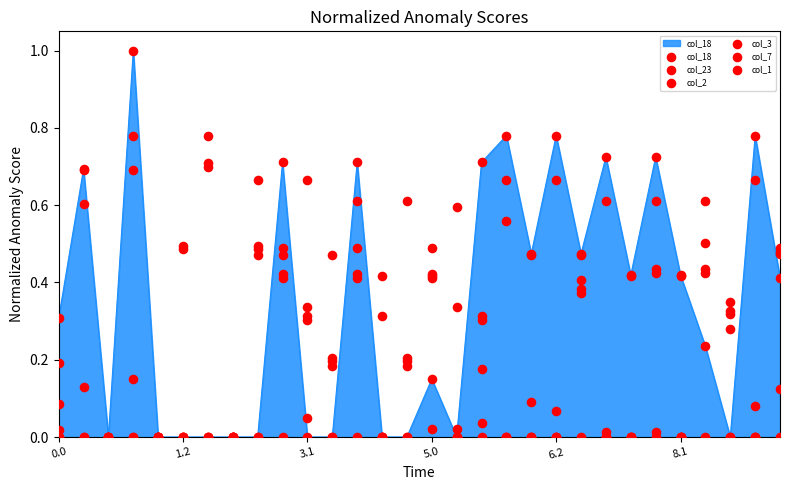

At how many categories does at least one series exceed 0?

27